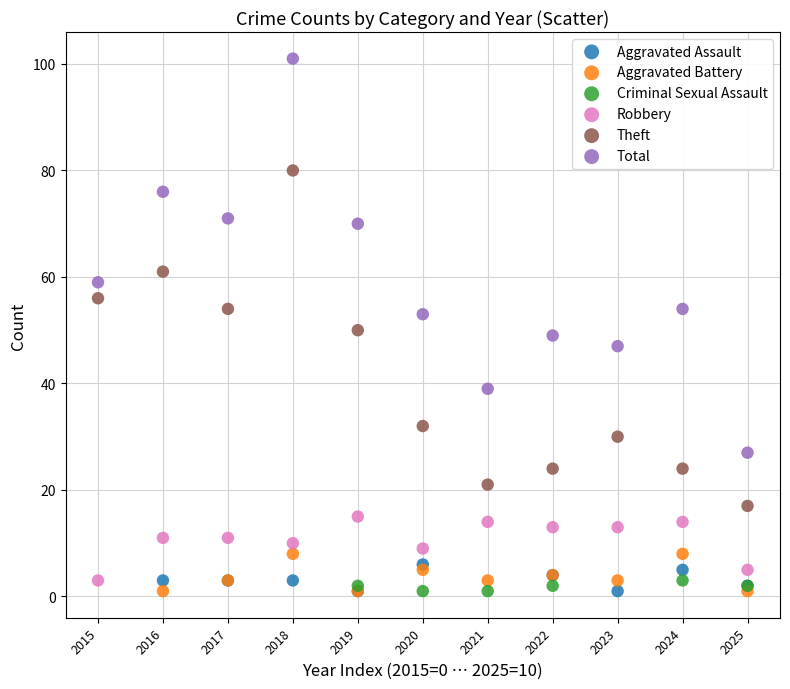

Which series has the largest Y range (max minus min)?

Total